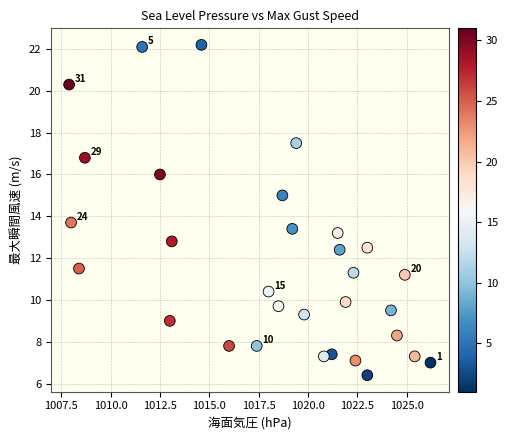

What Y value in the scatter plot is closest to 14?

13.7